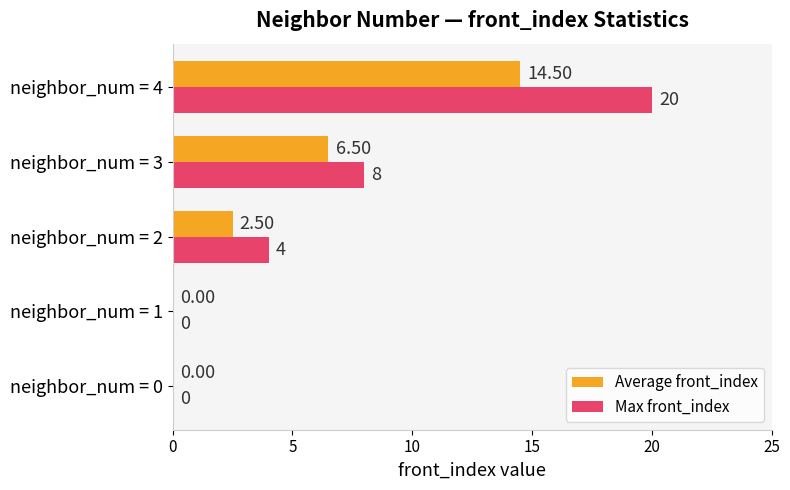

What is the sum of the Max front_index values at neighbor_num = 0 and neighbor_num = 3?

8.0